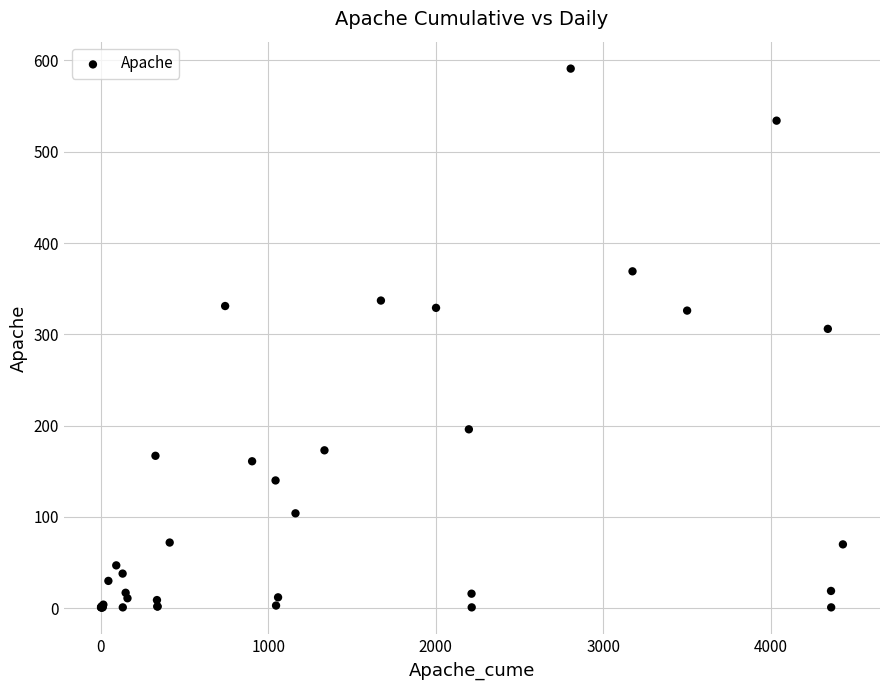

What Y value in the scatter plot is closest to 296?

306